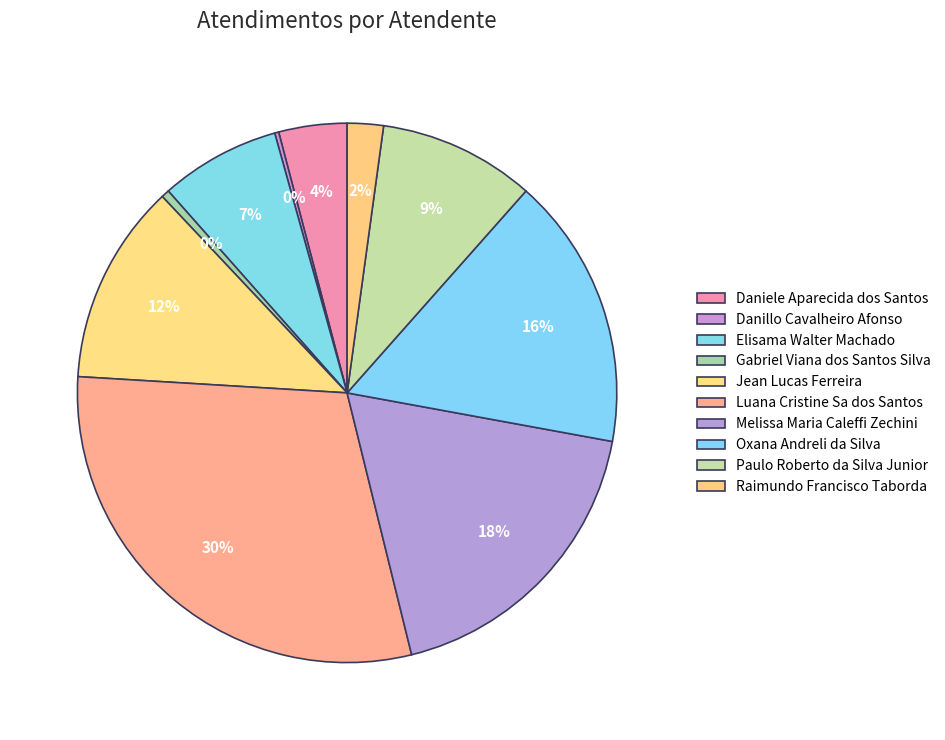

What percentage is NOT represented by Elisama Walter Machado?

92.8%